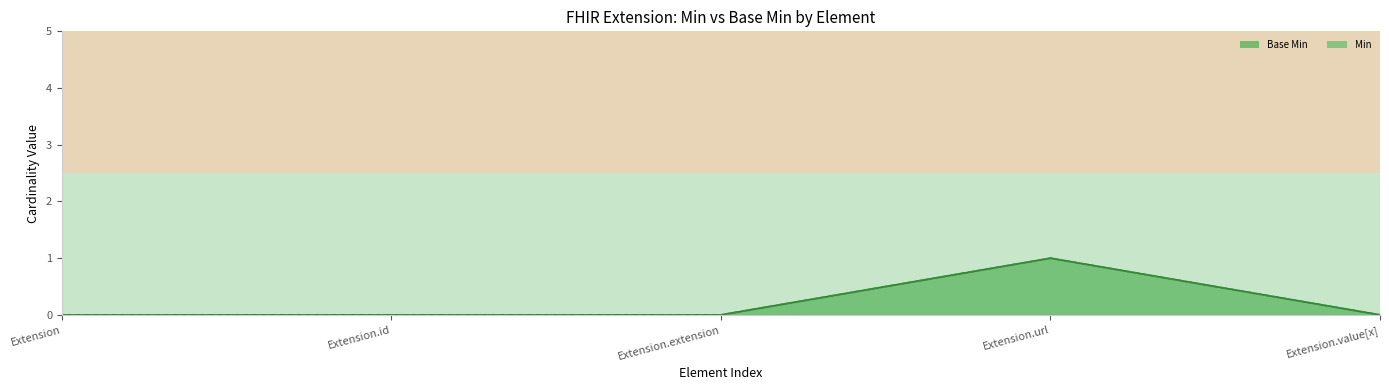

How many data points does each series have?

5